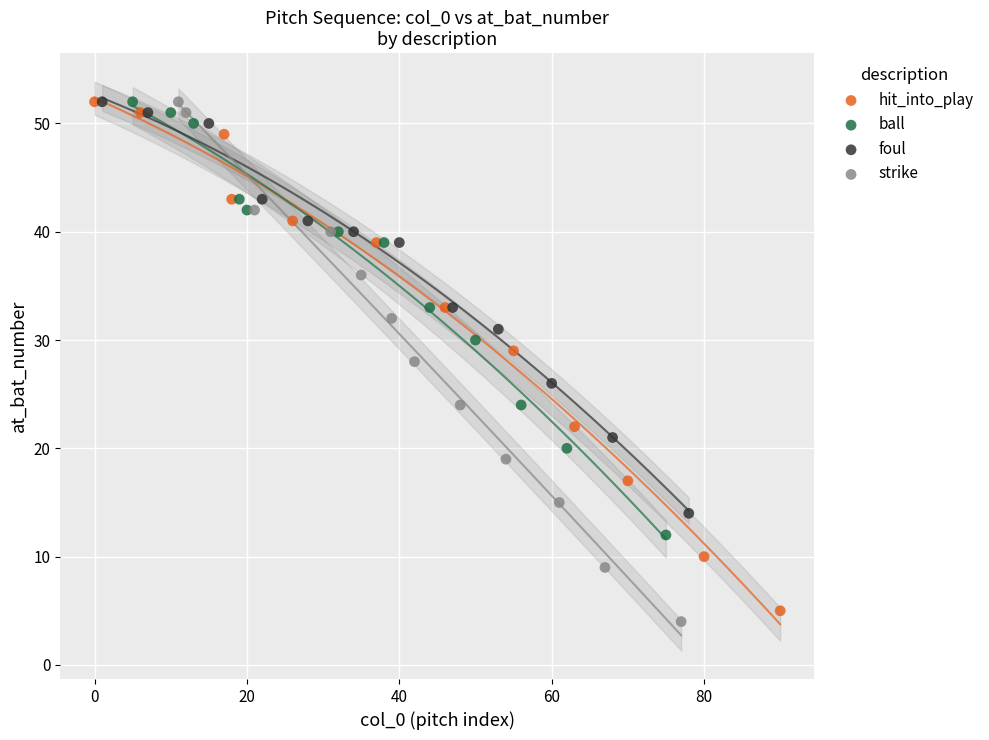

Which series has the widest spread of Y values?

strike